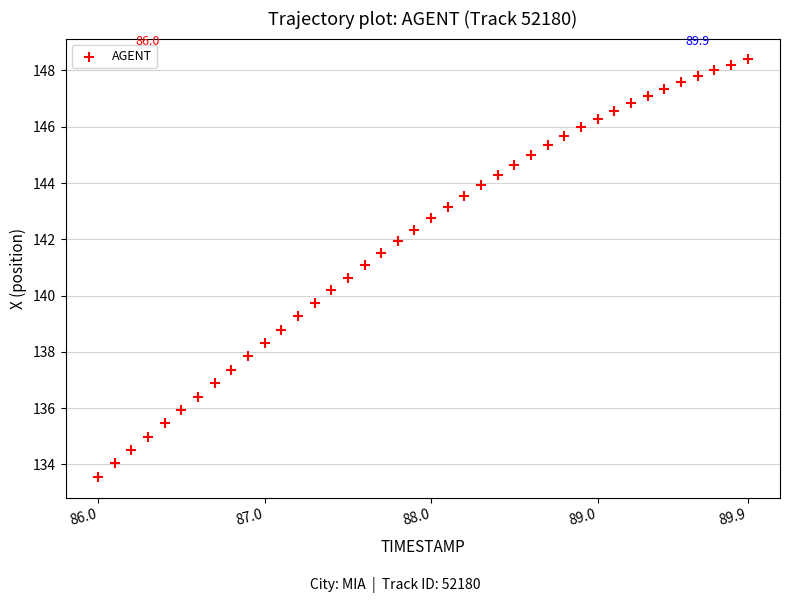

What is the range of X values (max minus min)?

3.9